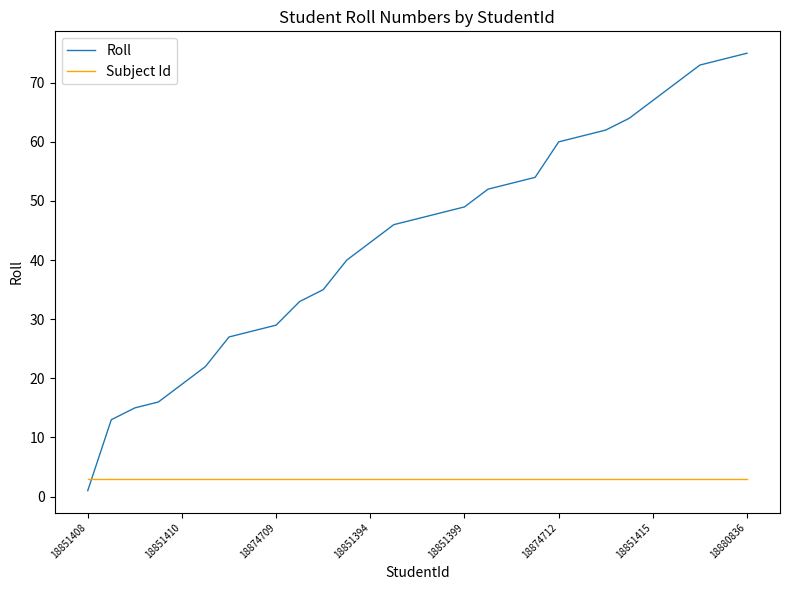

List the series in order of their peak value, lowest first.

Subject Id, Roll